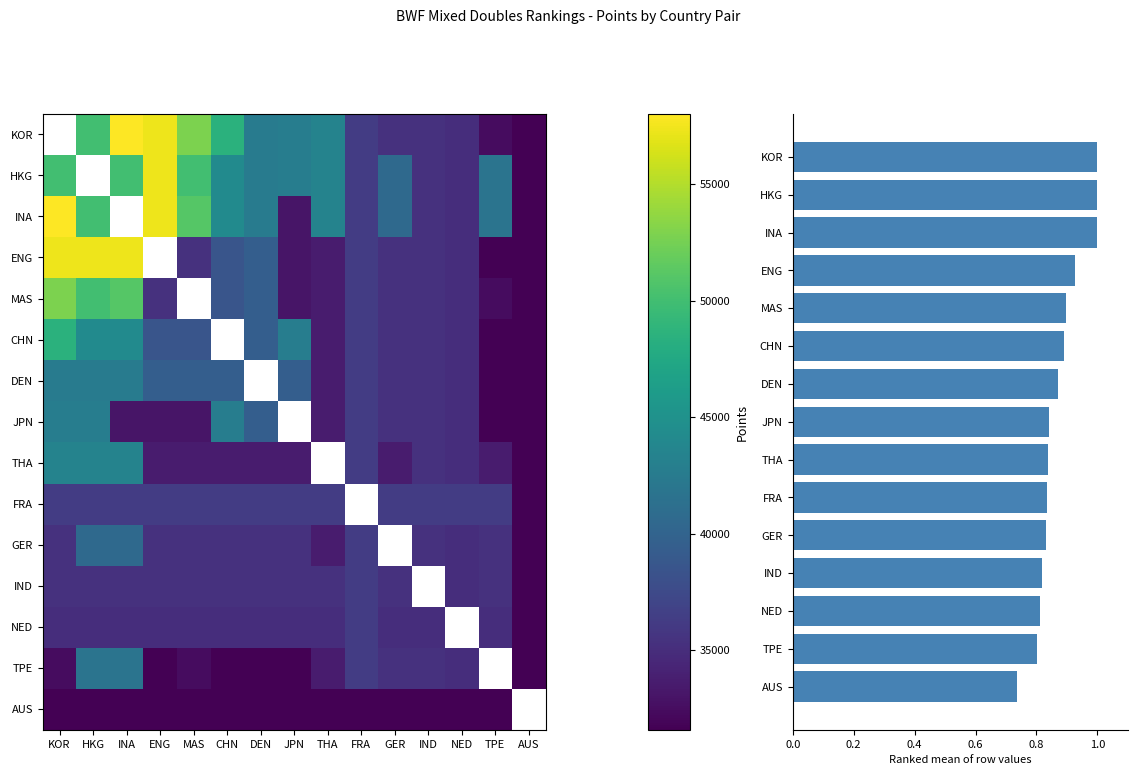

What is the difference between the maximum and minimum values in the Mean Points (normalized) series?

0.3